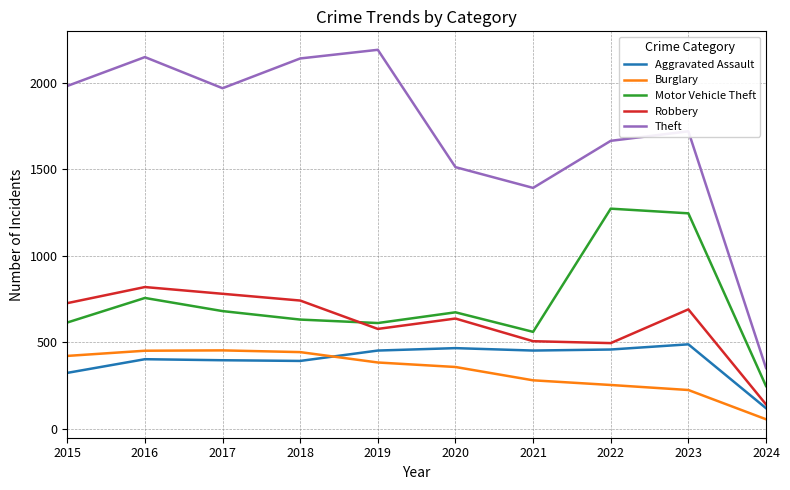

At which category is the sum across all series the highest?

2016